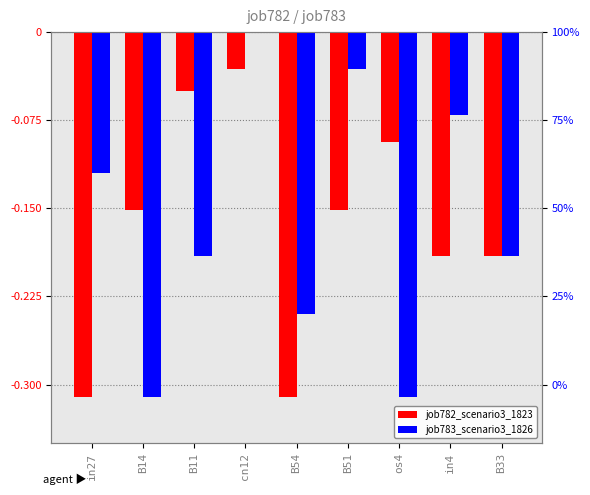

What position from the right is B11?

7